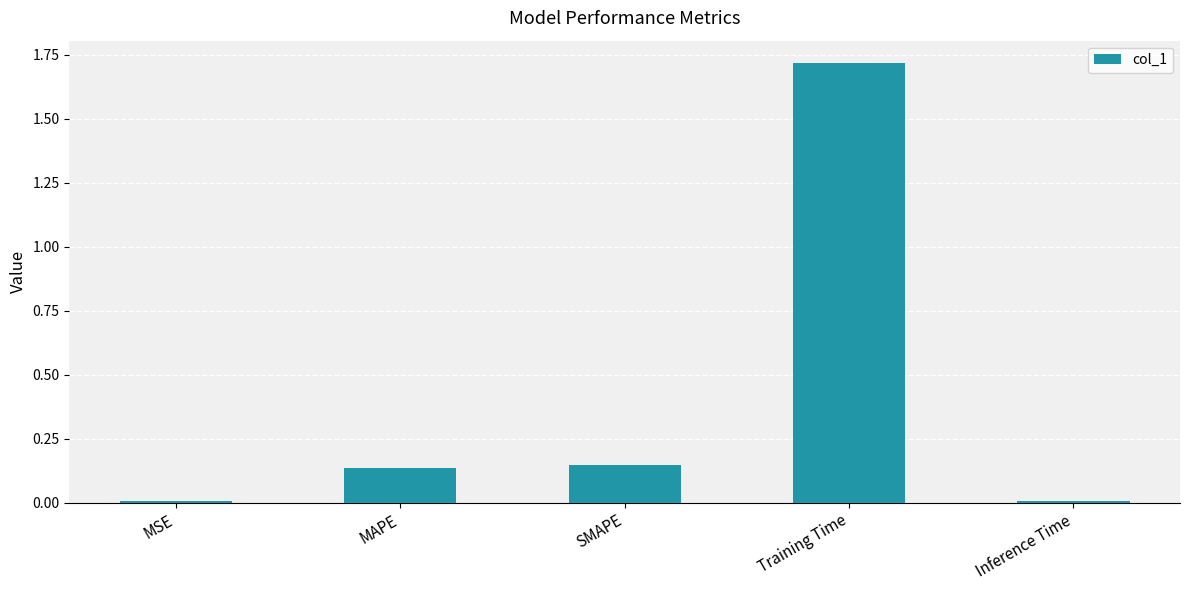

True or false: the data shows 0.9 at Training Time.

False